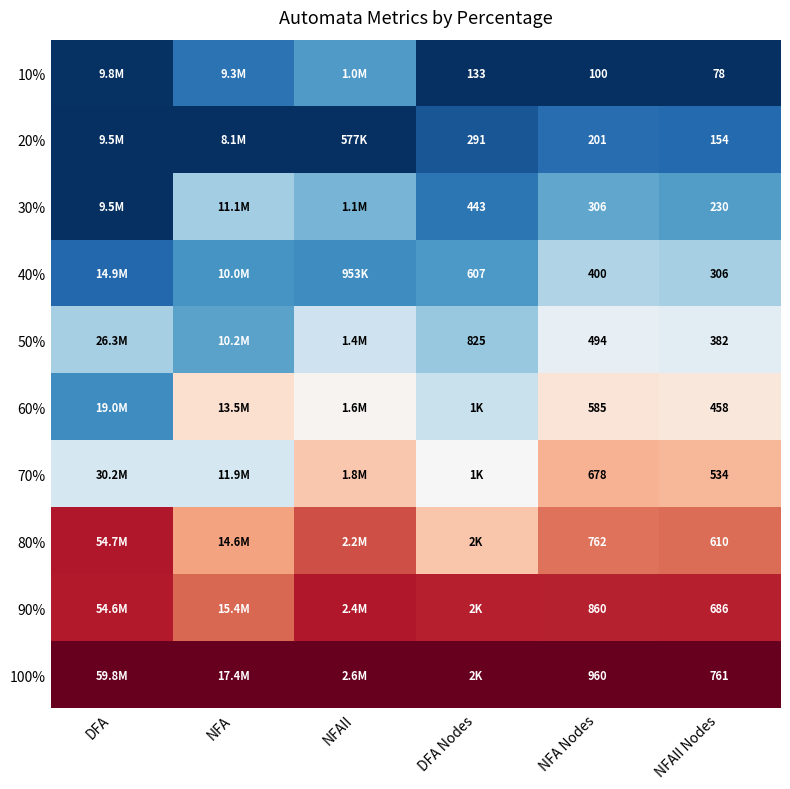

Rank the categories by 100% value from highest to lowest.

DFA, NFA, NFAII, DFA Nodes, NFA Nodes, NFAII Nodes